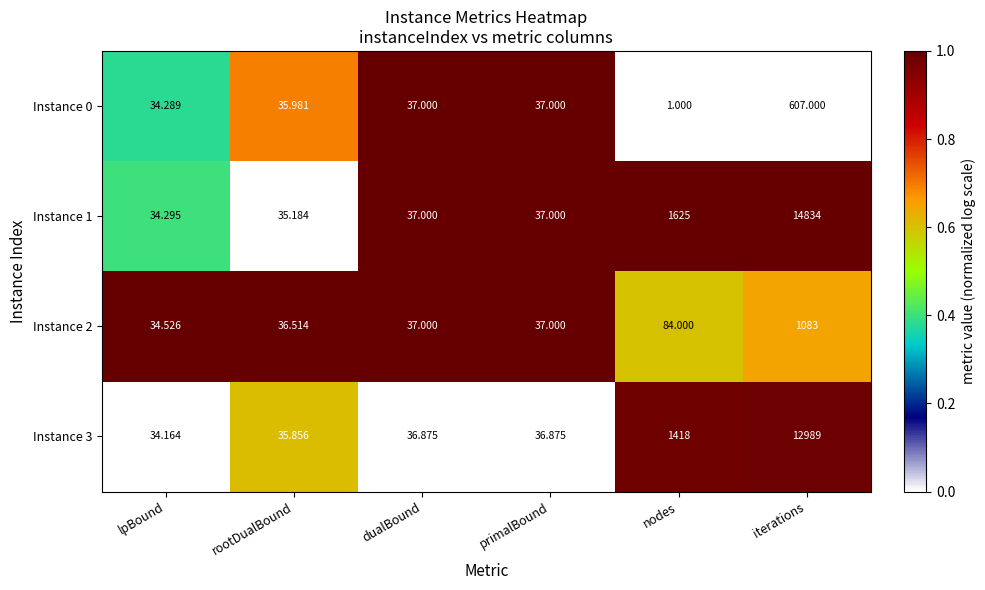

Which category has the highest value across all series?

iterations